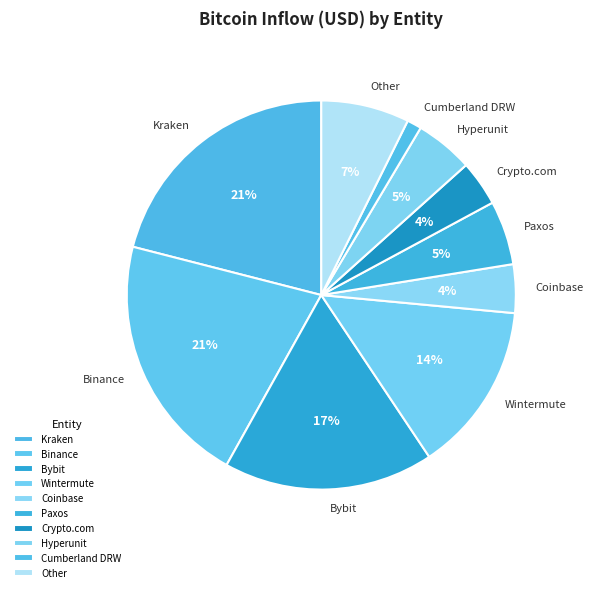

To the nearest percent, what is the difference between the Coinbase and Binance slice percentages?

17%